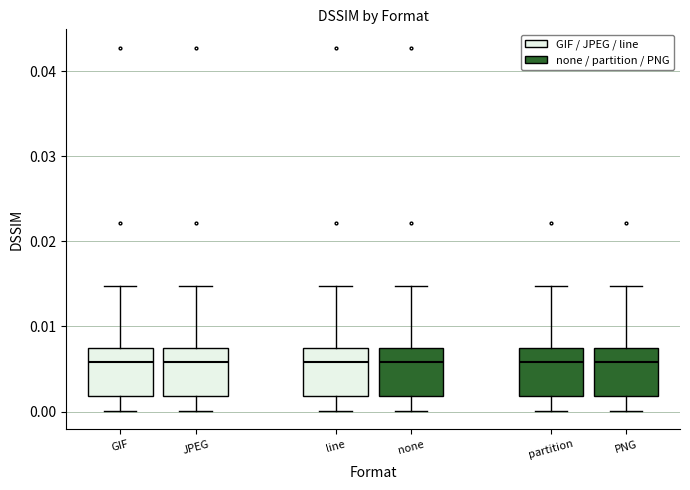

Reading left to right, read every box against the y-axis: the position of its median line, the range the box covers, and the ends of its whiskers. The values are not printed on the chart, so give them approximately, as read against the axis.

GIF: median 0.006, box 0.002 to 0.007, whiskers 0.000 to 0.015
JPEG: median 0.006, box 0.002 to 0.007, whiskers 0.000 to 0.015
line: median 0.006, box 0.002 to 0.007, whiskers 0.000 to 0.015
none: median 0.006, box 0.002 to 0.007, whiskers 0.000 to 0.015
partition: median 0.006, box 0.002 to 0.007, whiskers 0.000 to 0.015
PNG: median 0.006, box 0.002 to 0.007, whiskers 0.000 to 0.015